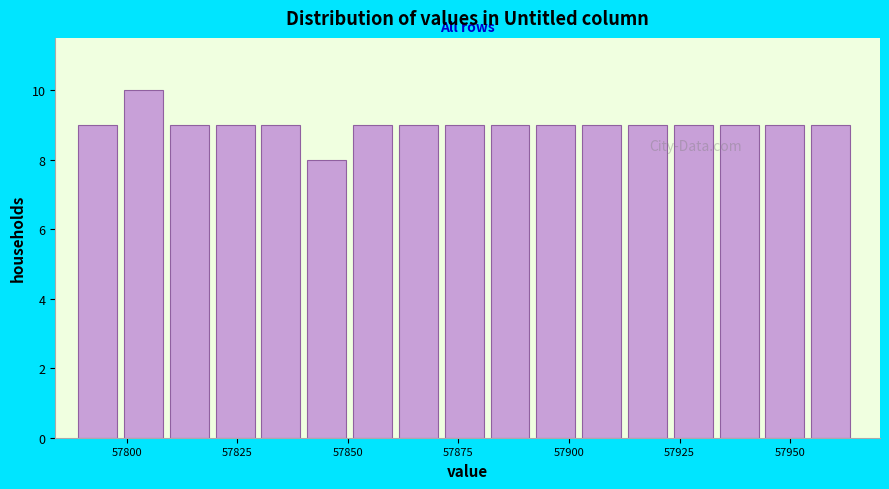

Around what value on the x-axis is the tallest bar? Give the approximate position of its centre, as read against the axis.

57805